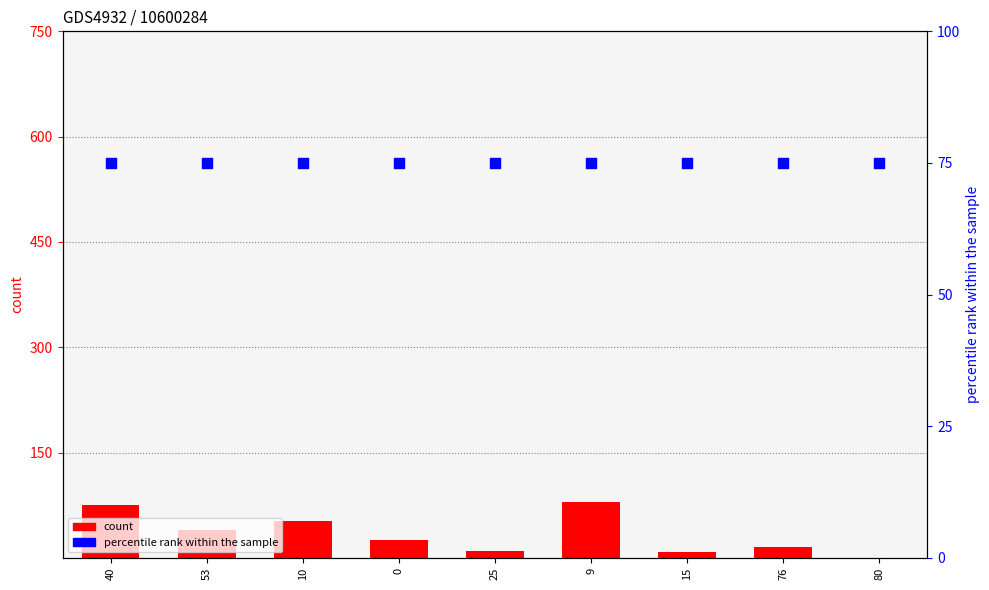

Which series has the largest Y range (max minus min)?

count